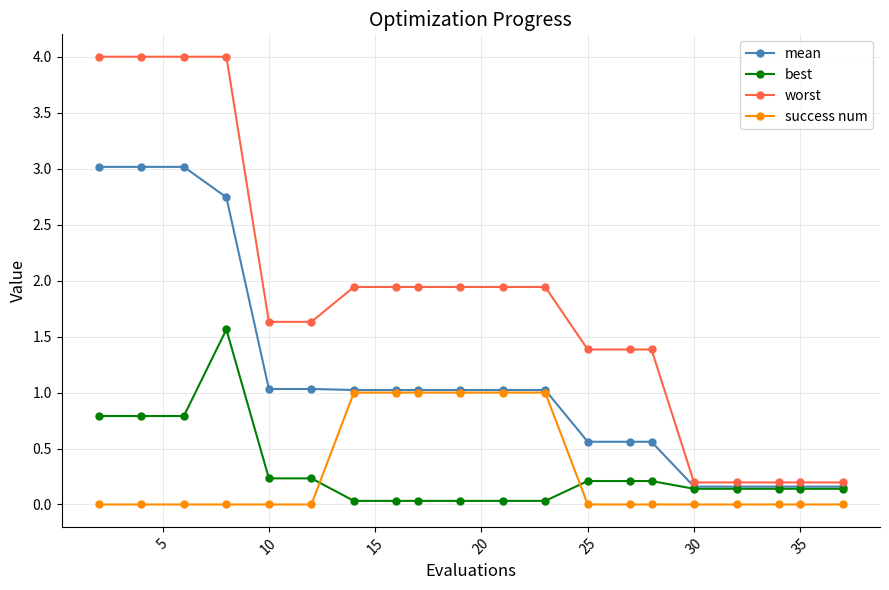

Which series has the largest total across all categories?

worst